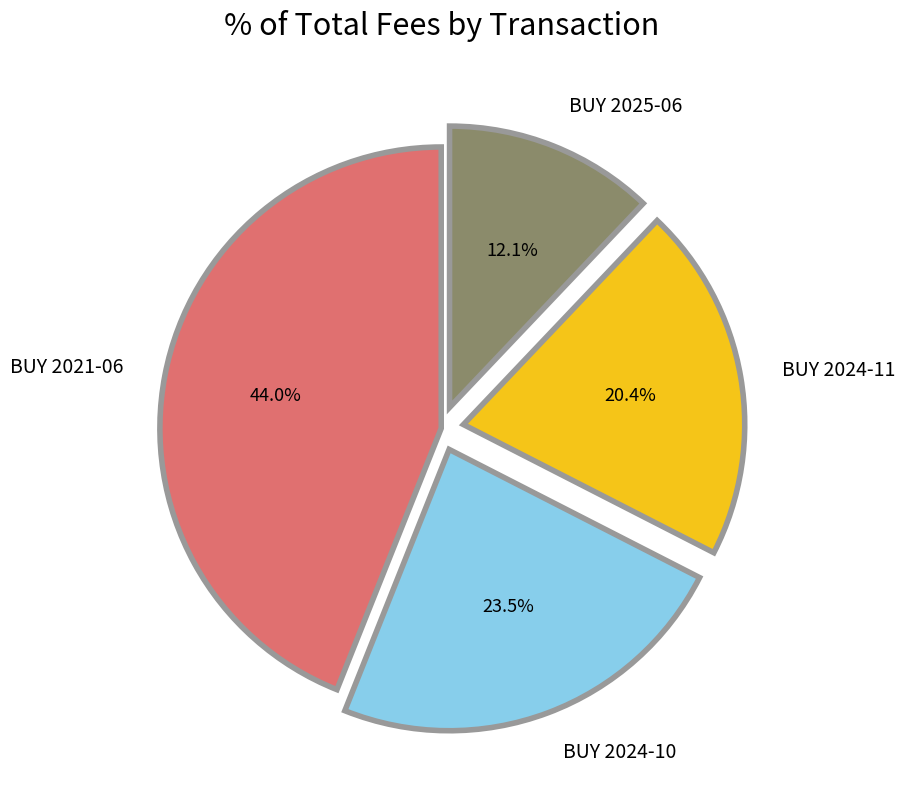

Combined, what portion of the pie is BUY 2025-06 and BUY 2024-10?

35.6%